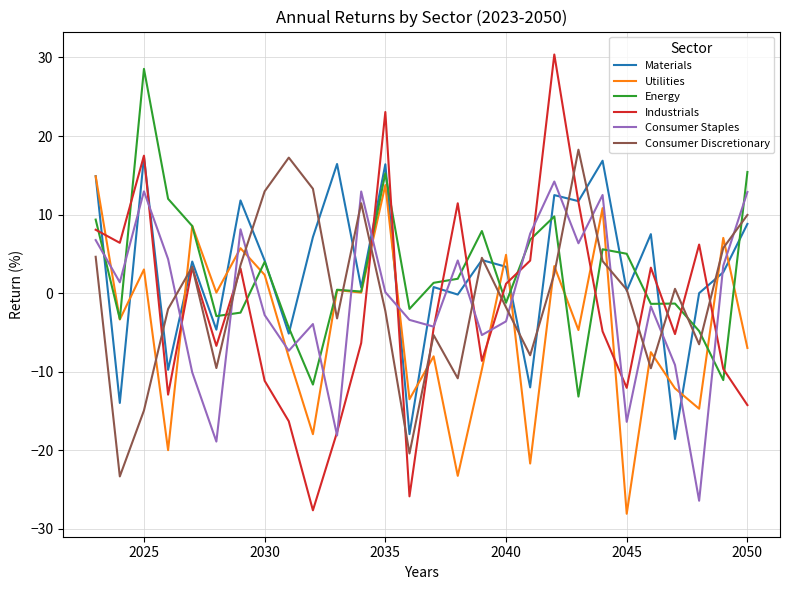

What is the maximum value for Consumer Discretionary?

18.3